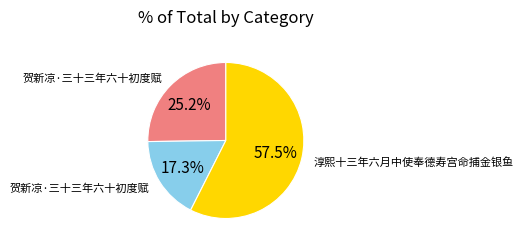

Is there any slice that represents more than half of the pie?

Yes